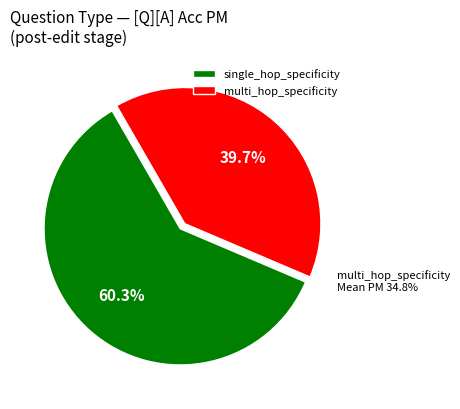

What percentage do multi_hop_specificity and single_hop_specificity together represent?

100.0%